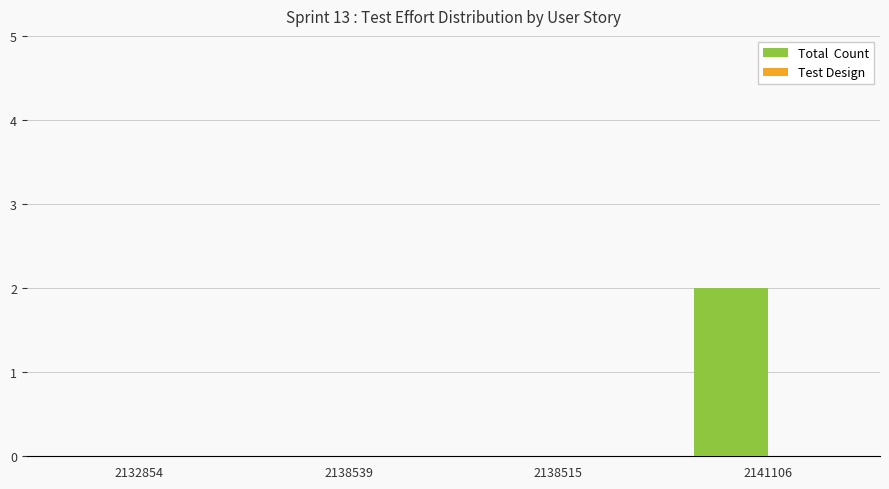

What is the change in value from 2132854 to 2141106?

+2